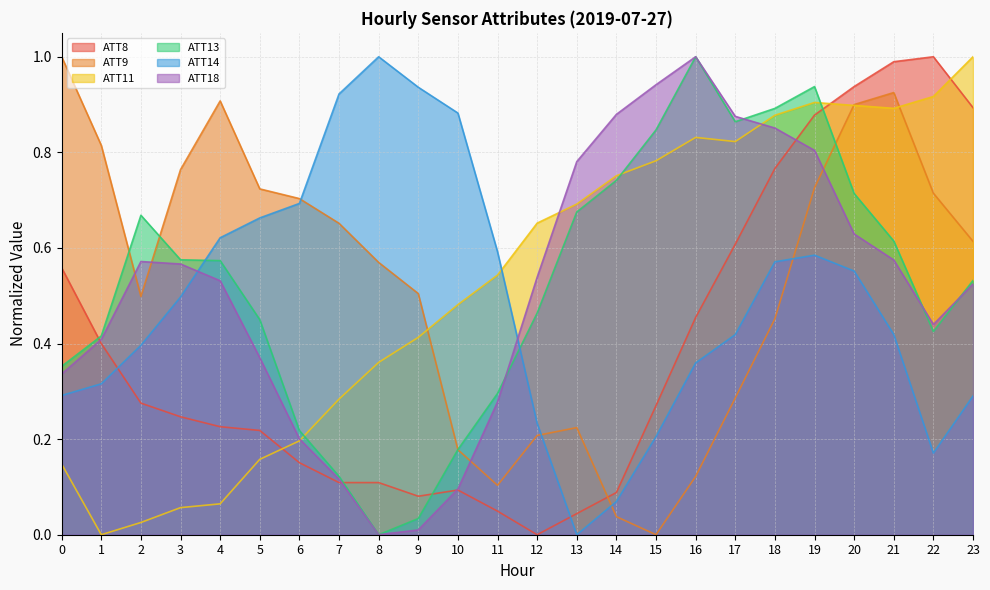

True or false: ATT11 has a value of 0.3 at 11.

False